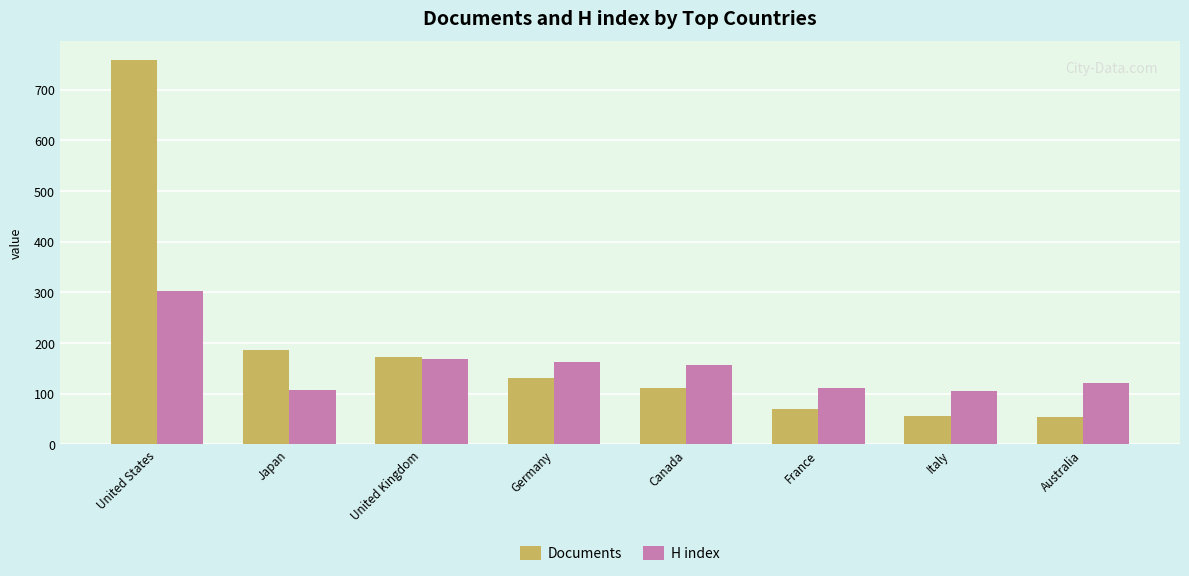

Between Italy and Australia, which series saw the biggest shift?

H index